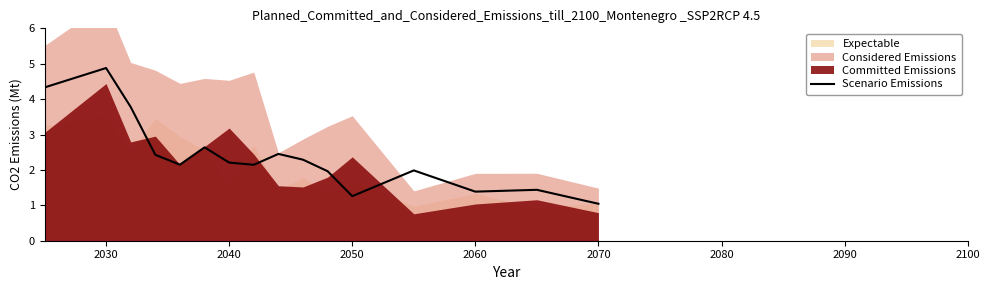

What is the sum of all values?

38.4